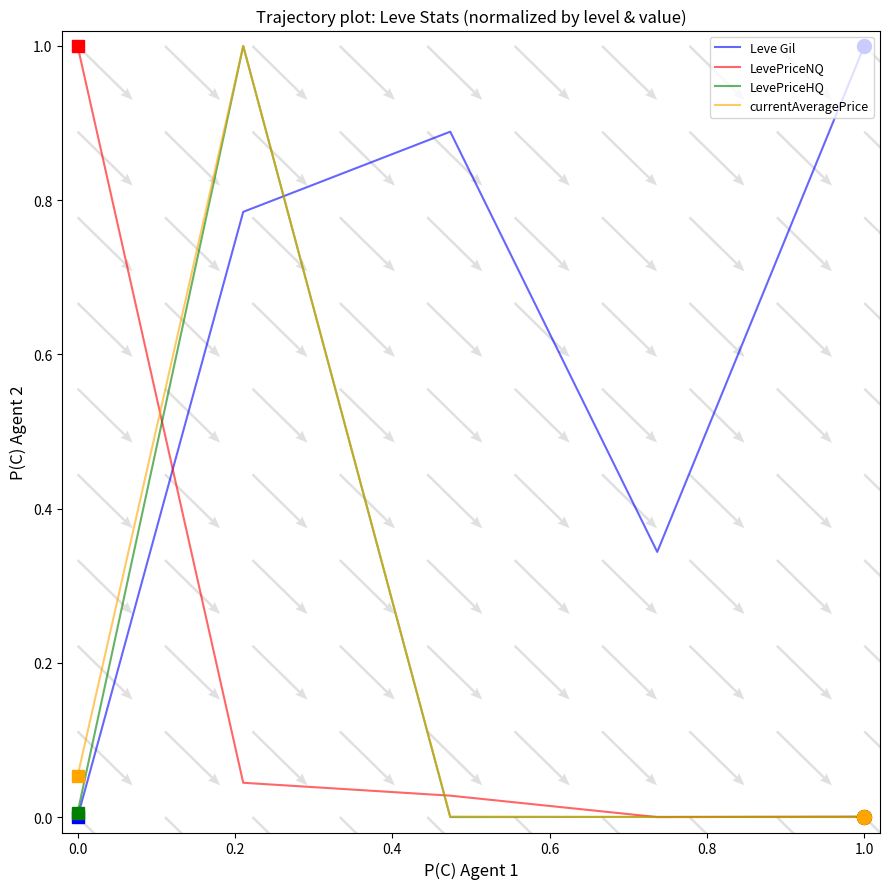

Reading left to right, list all the values displayed in this chart.

Leve Gil: 0.0	0.8	0.9	0.3	1.0
LevePriceNQ: 1.0	0.0	0.0	0.0	0.0
LevePriceHQ: 0.0	1.0	0.0	0.0	0.0
currentAveragePrice: 0.1	1.0	0.0	0.0	0.0